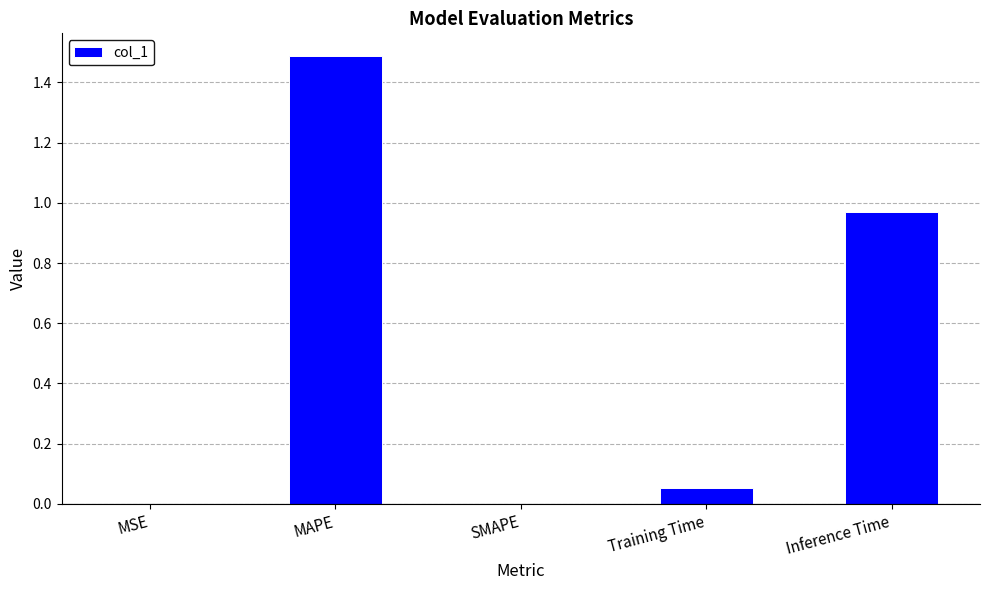

Is it true that the value at MAPE is 0.4?

False